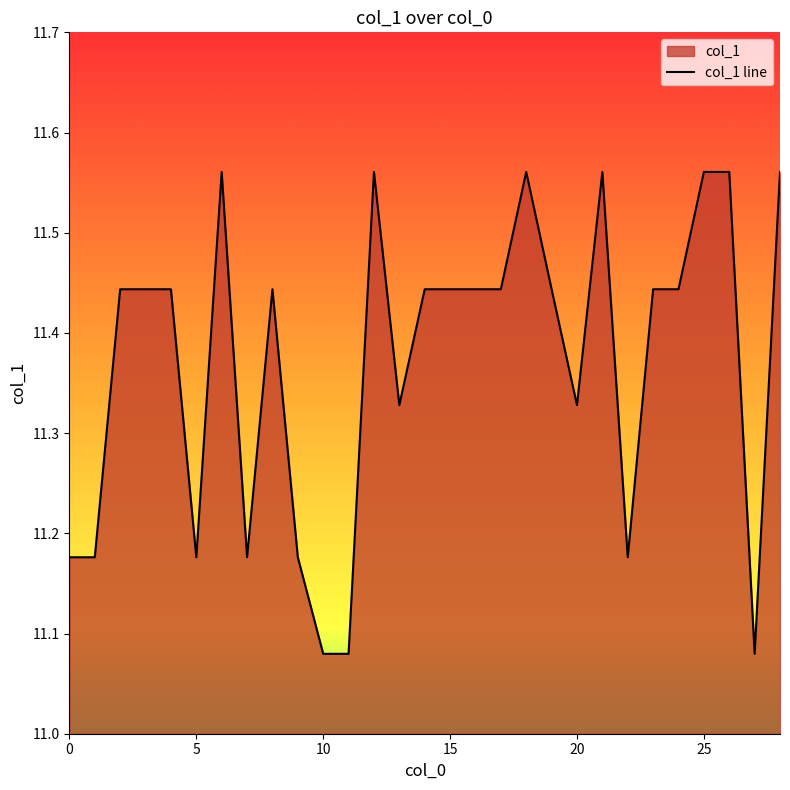

What is the minimum value shown in the chart?

11.1